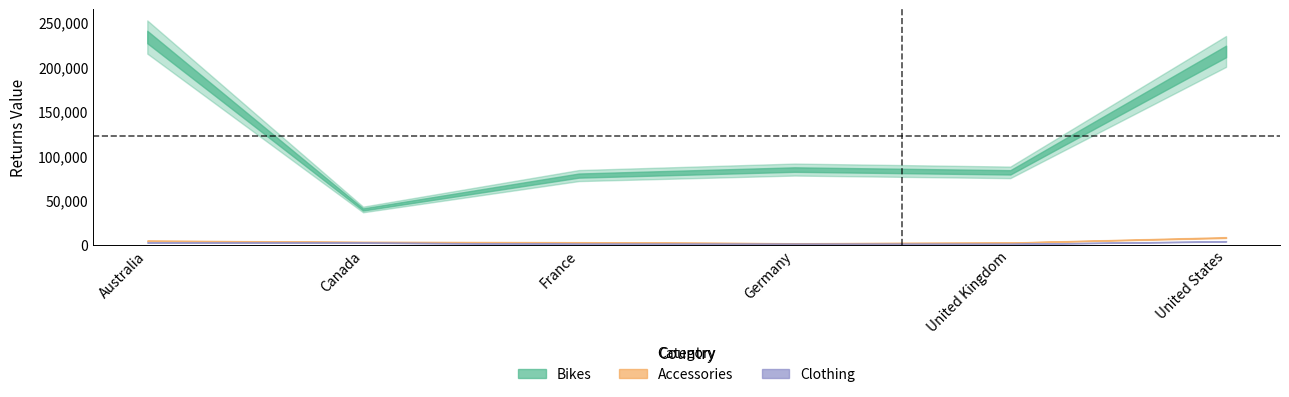

True or false: Accessories and Bikes cross at least once.

False